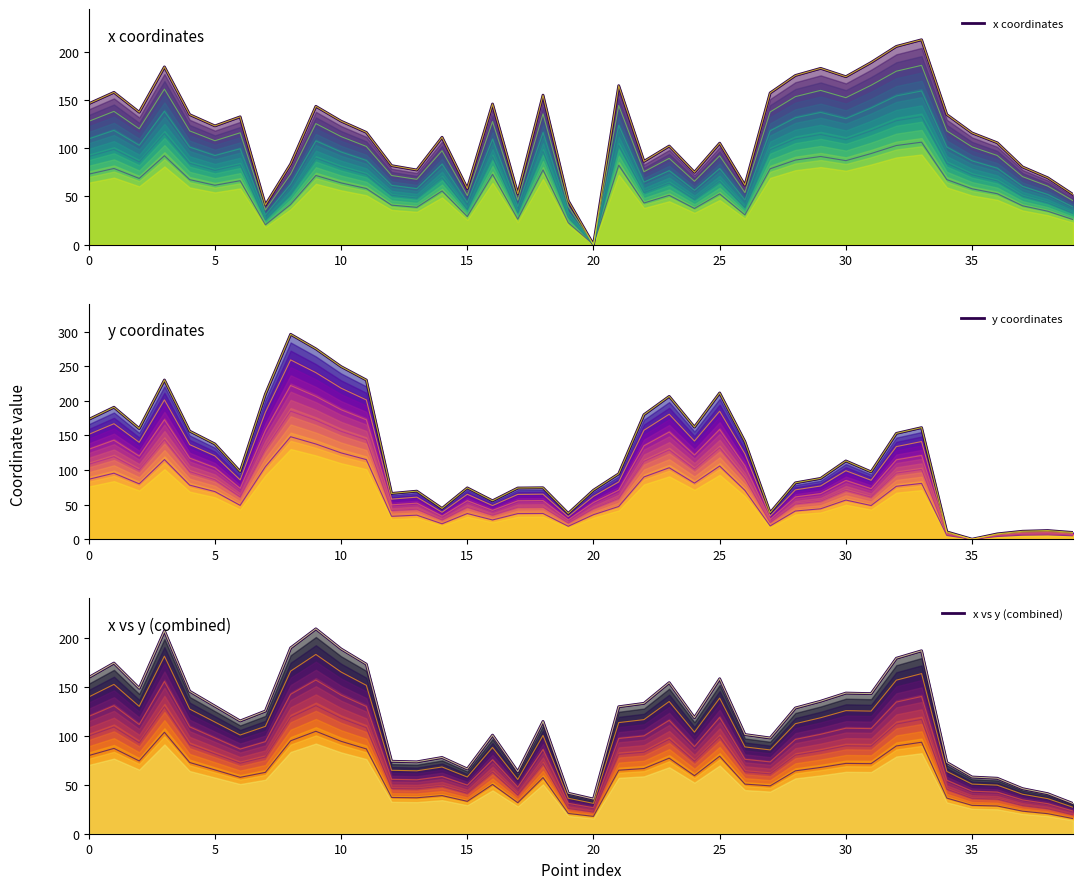

At how many categories does at least one series exceed 50?

39